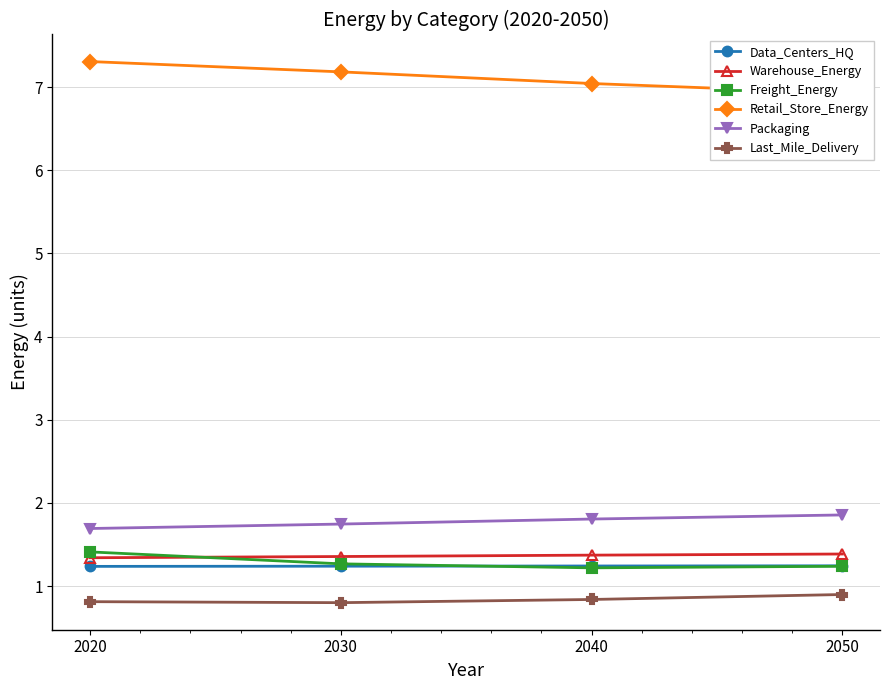

What is the highest value of the Data_Centers_HQ series?

1.2